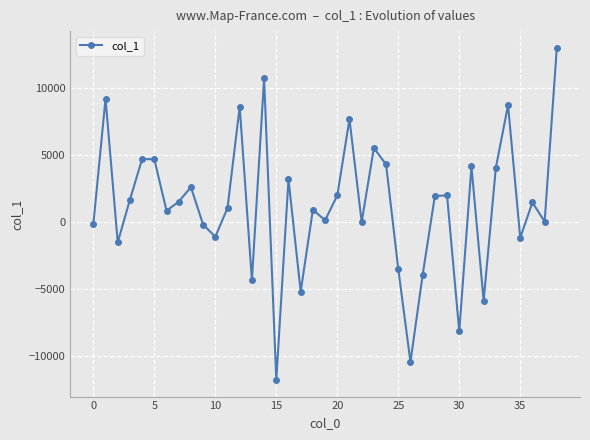

True or false: the data has more than 0 interior local peaks.

True